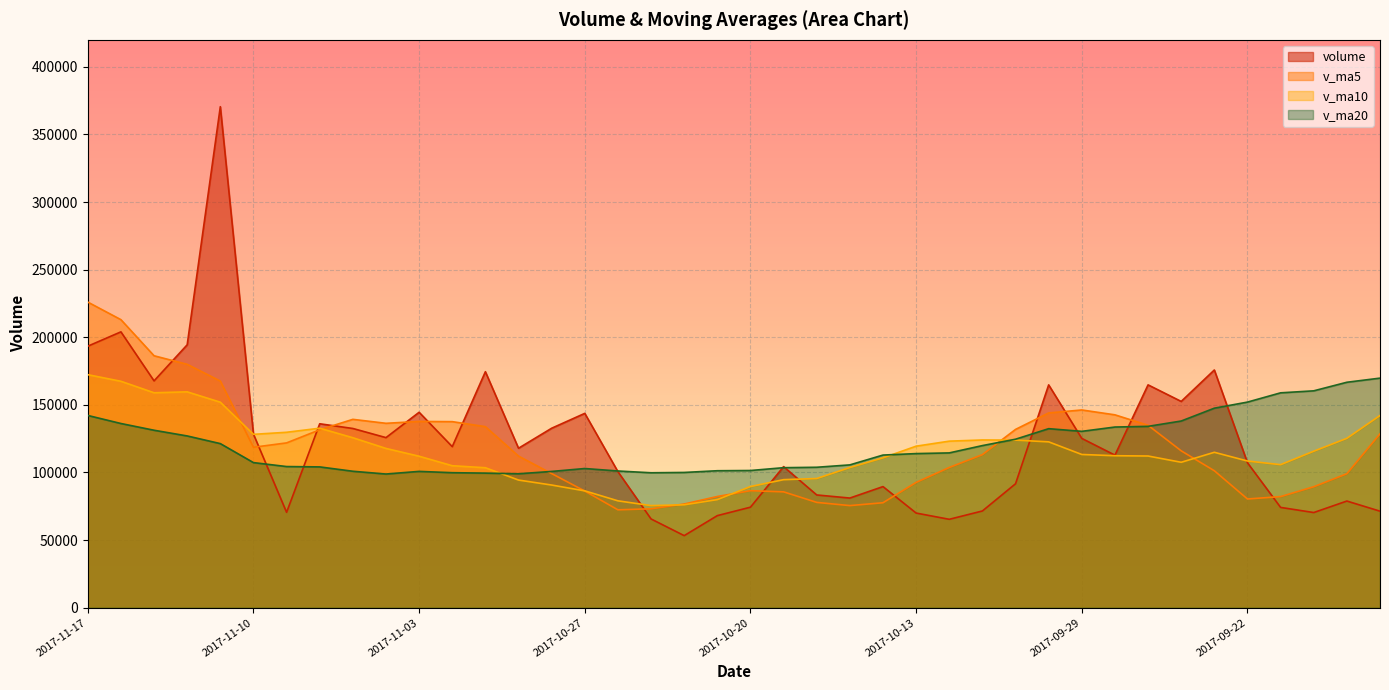

True or false: volume has more than 2 interior local peaks.

True